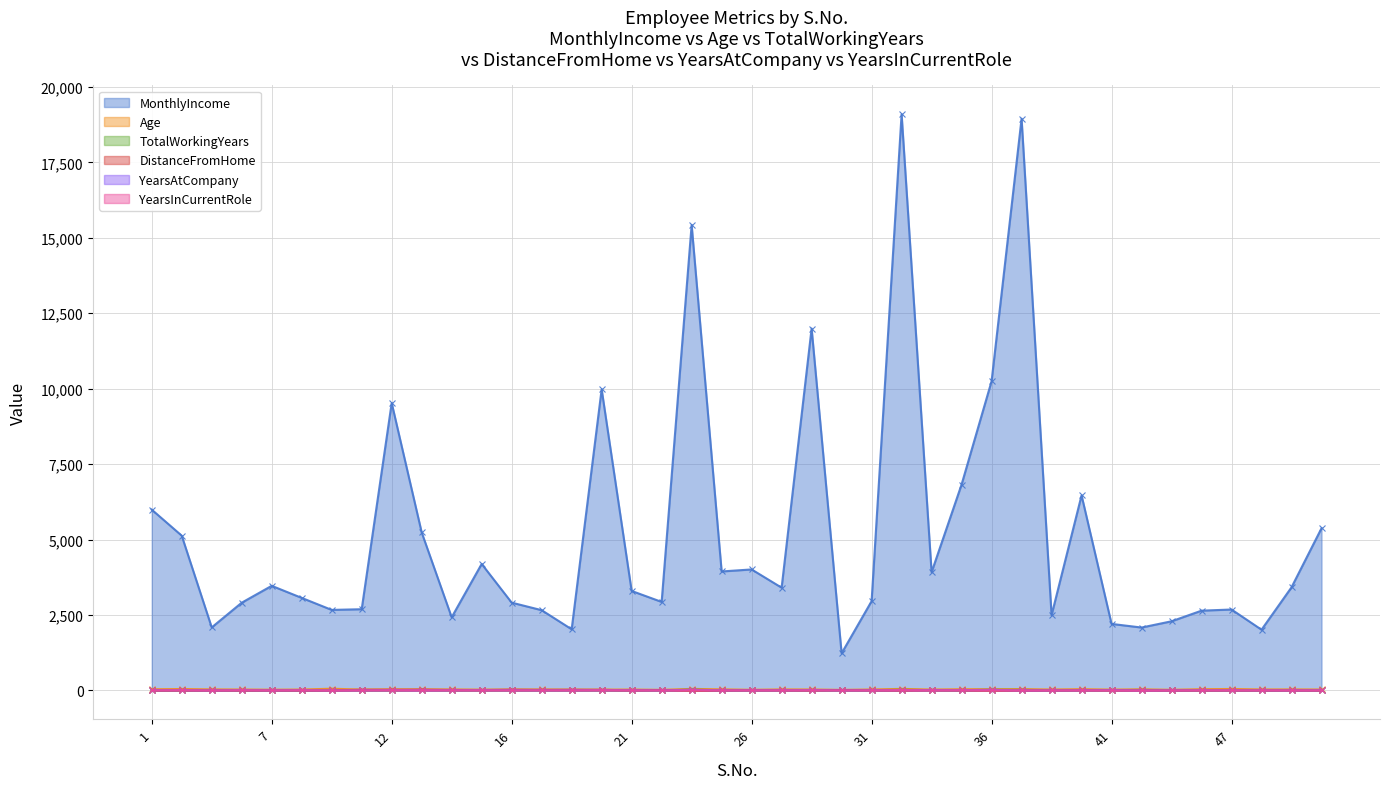

At which category is the sum across all series the highest?

32